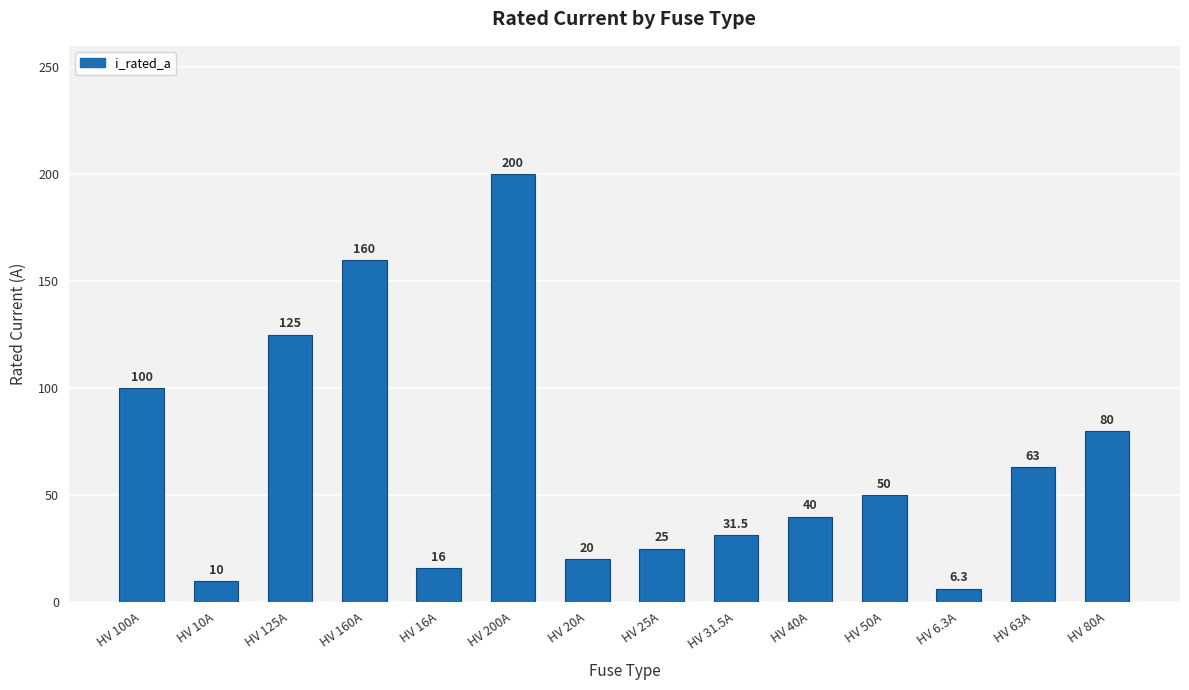

The chart shows a value of 50.0 at HV 50A. True or false?

True